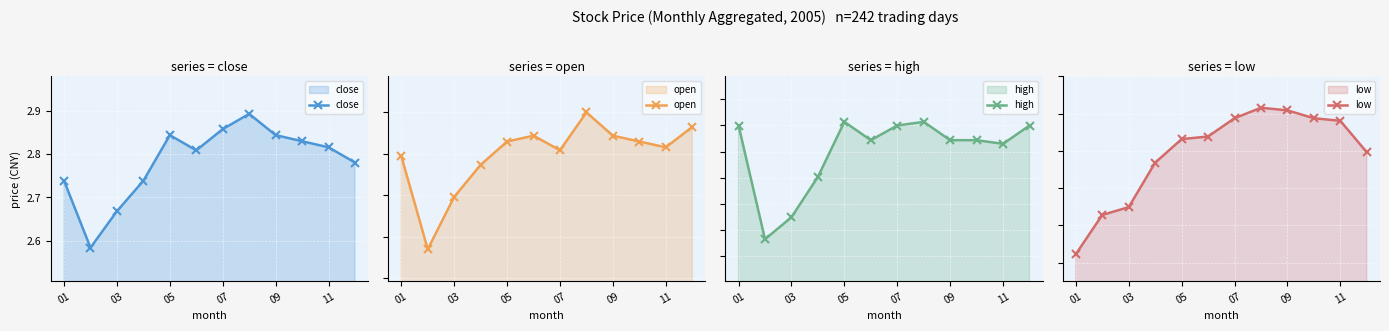

True or false: high and low cross at least once.

False